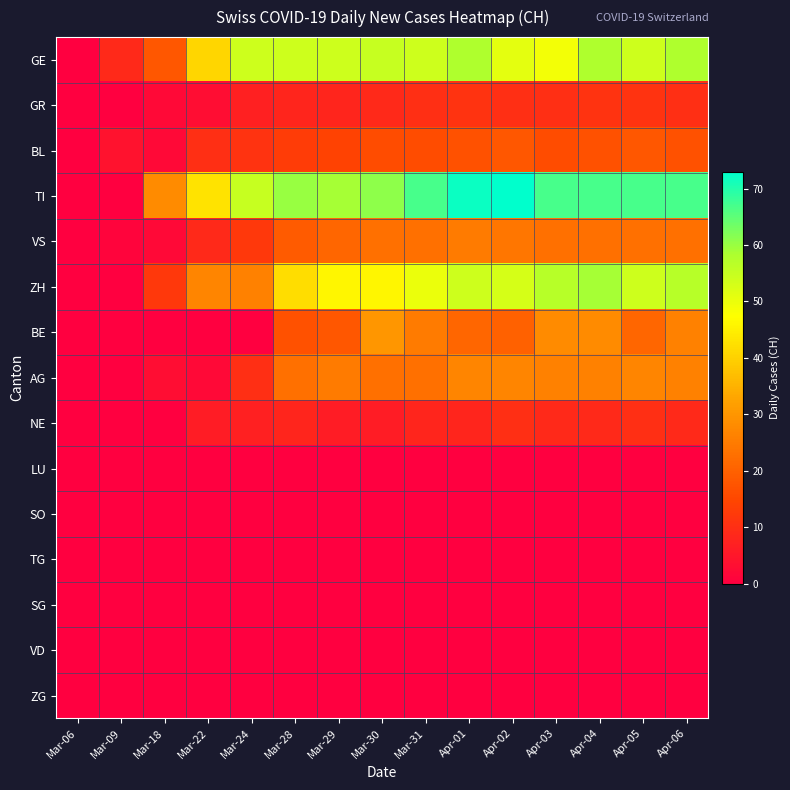

At Apr-03, list the series in order from largest to smallest.

TI, ZH, GE, BE, AG, VS, BL, GR, NE, LU, SO, TG, SG, VD, ZG